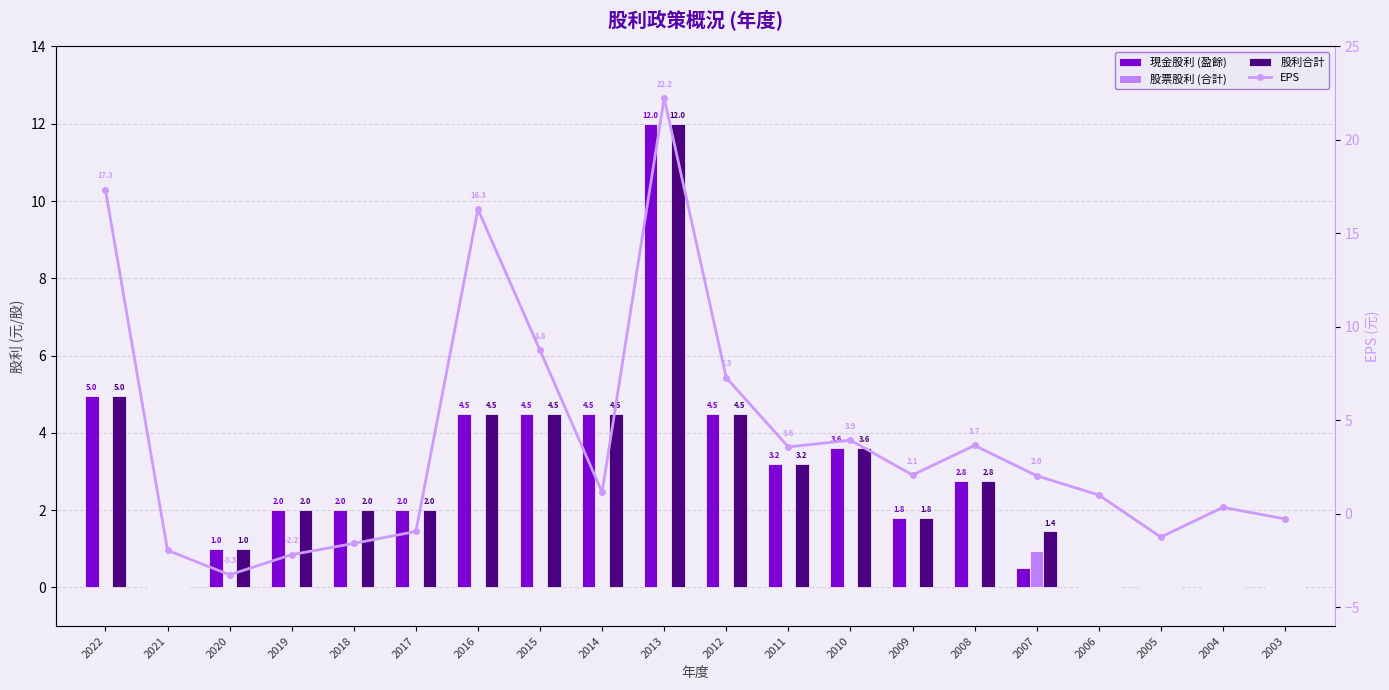

Does the chart contain any negative values?

Yes